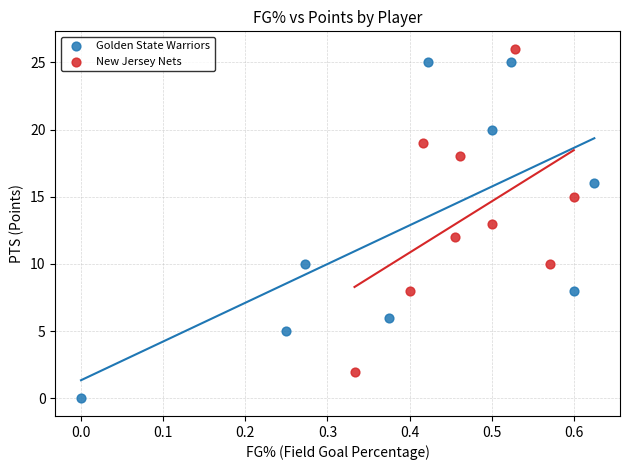

Which series reaches the minimum Y coordinate?

Golden State Warriors